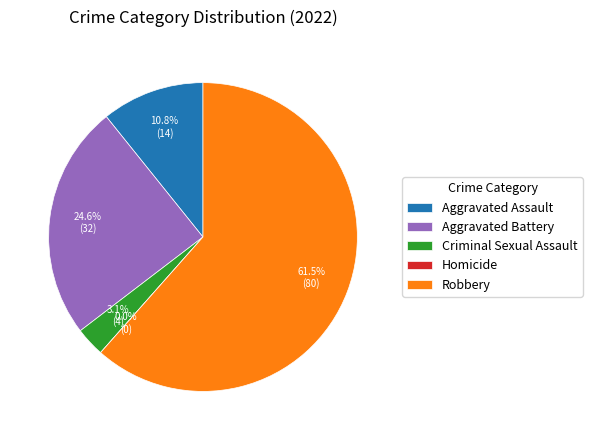

Which slice is the largest?

Robbery